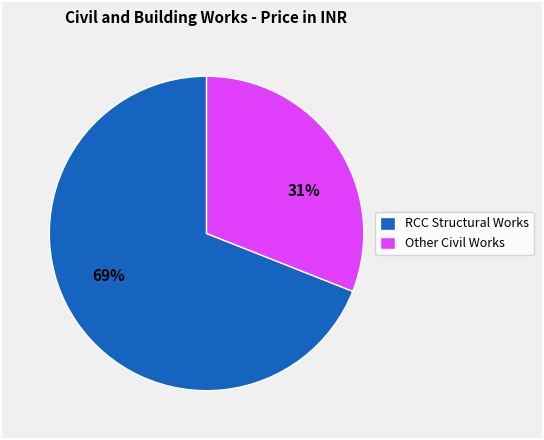

True or false: RCC Structural Works accounts for 69% of the total.

True